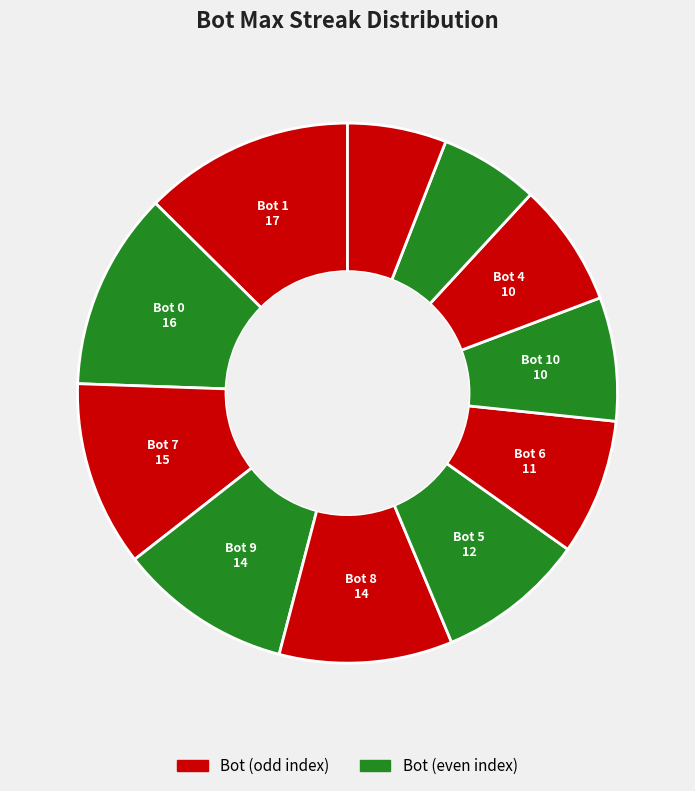

Count the number of slices in the pie.

11